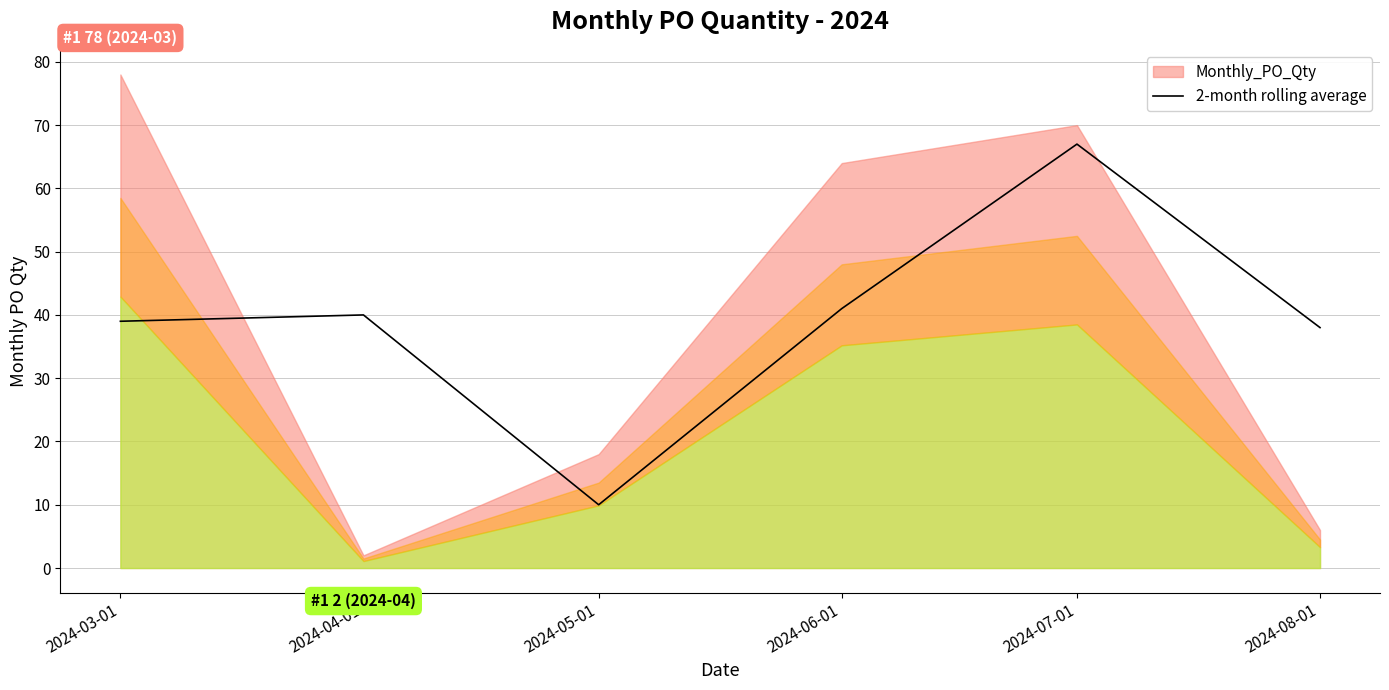

Where is the first local maximum?

2024-04-01